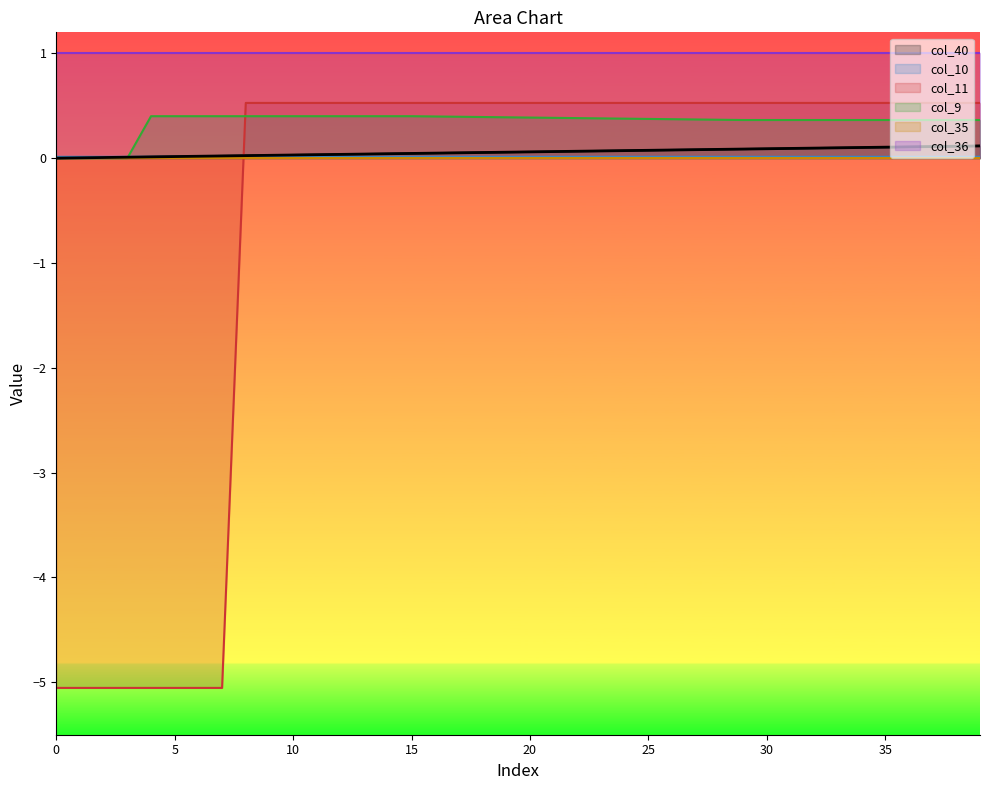

Is the value of col_9 at 28 greater than the value of col_40 at 4?

Yes